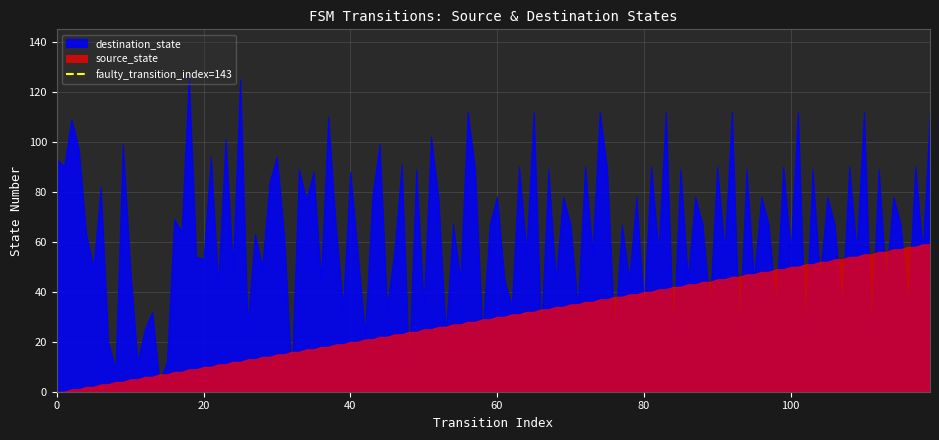

Which series has the widest spread of values?

destination_state